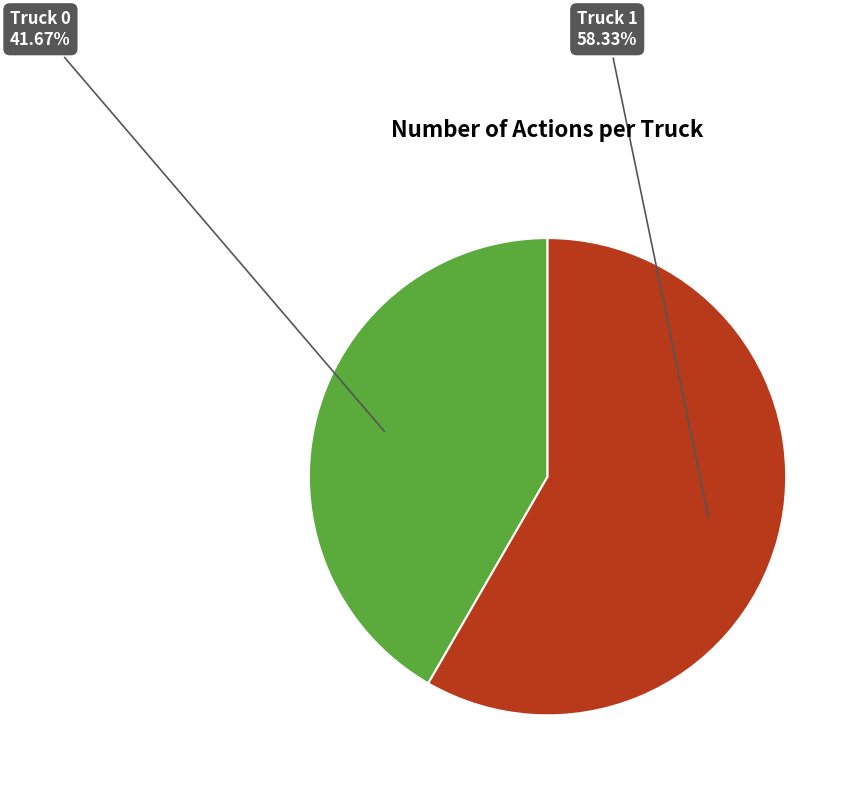

Rank the categories by value from lowest to highest.

Truck 0, Truck 1